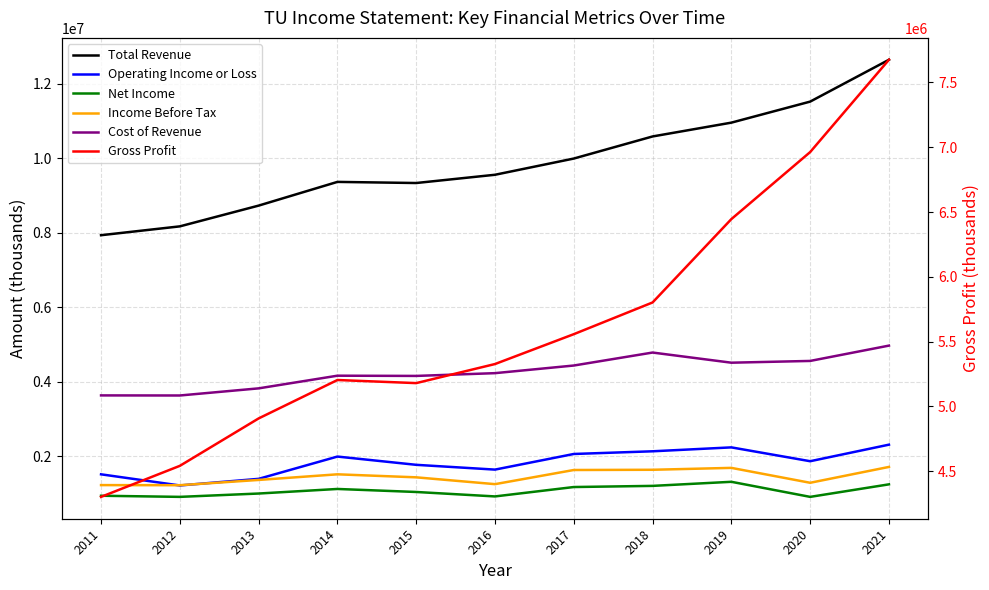

Which label corresponds to the largest value in the chart?

2021